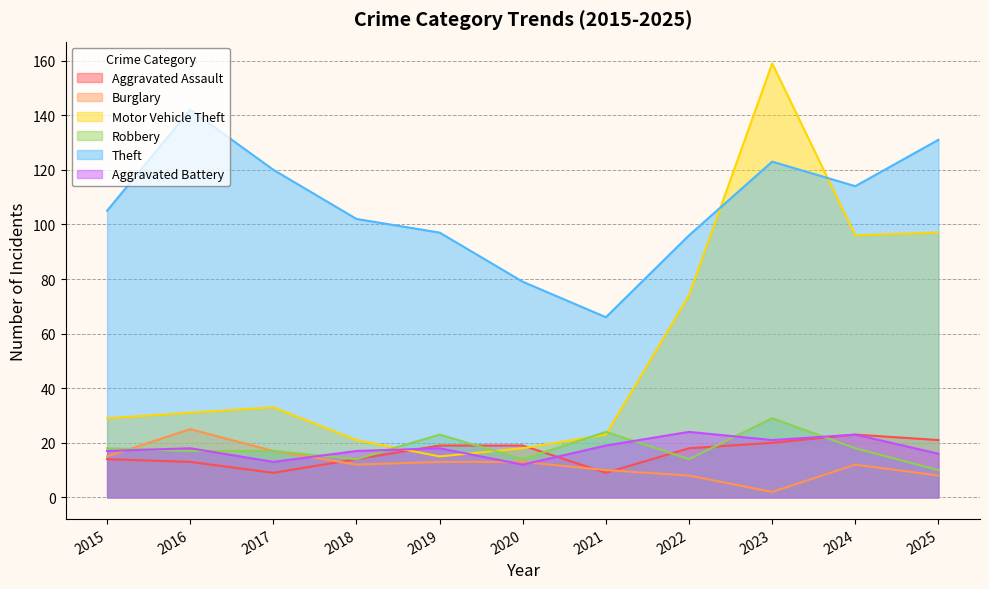

Where is Burglary nearest to the value 13?

2019